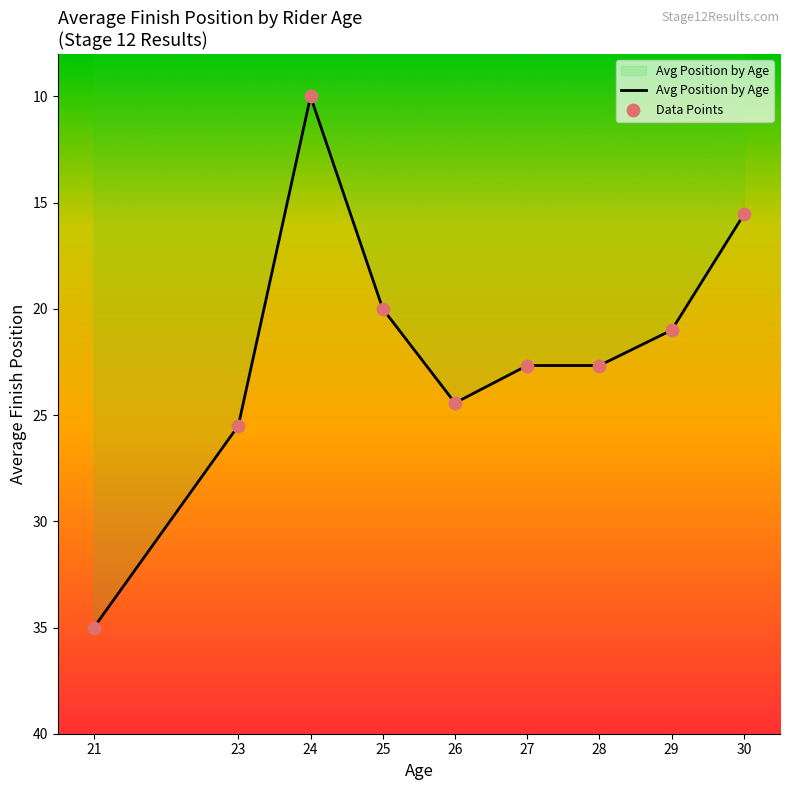

What are all the series names shown in the legend?

Avg Position by Age, Data Points